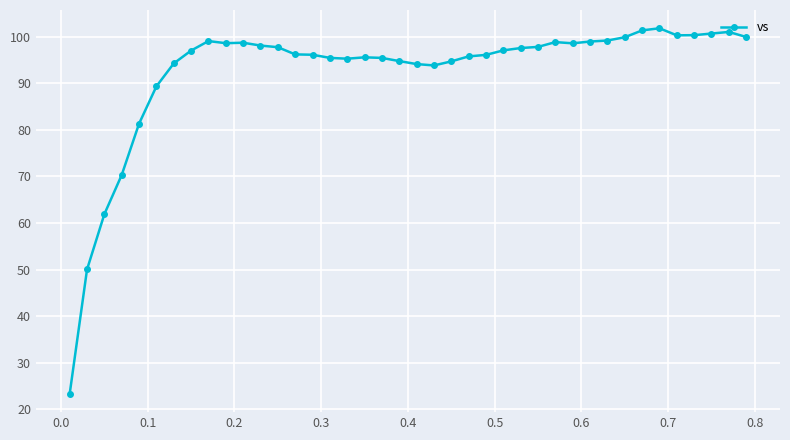

True or false: the data has more than 1 interior local peaks.

True